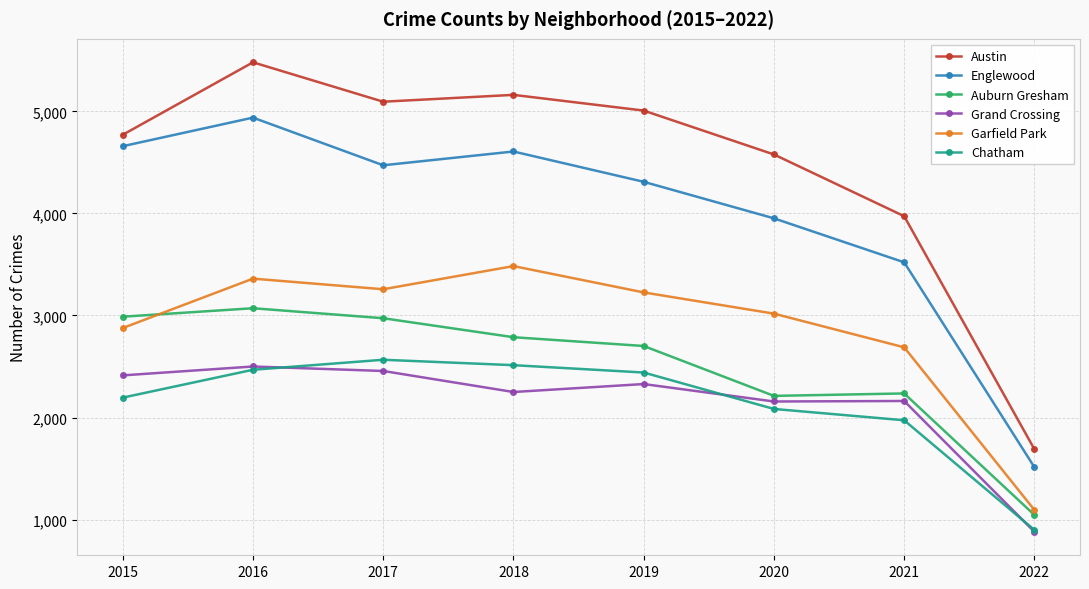

True or false: Austin and Grand Crossing intersect in this chart.

False